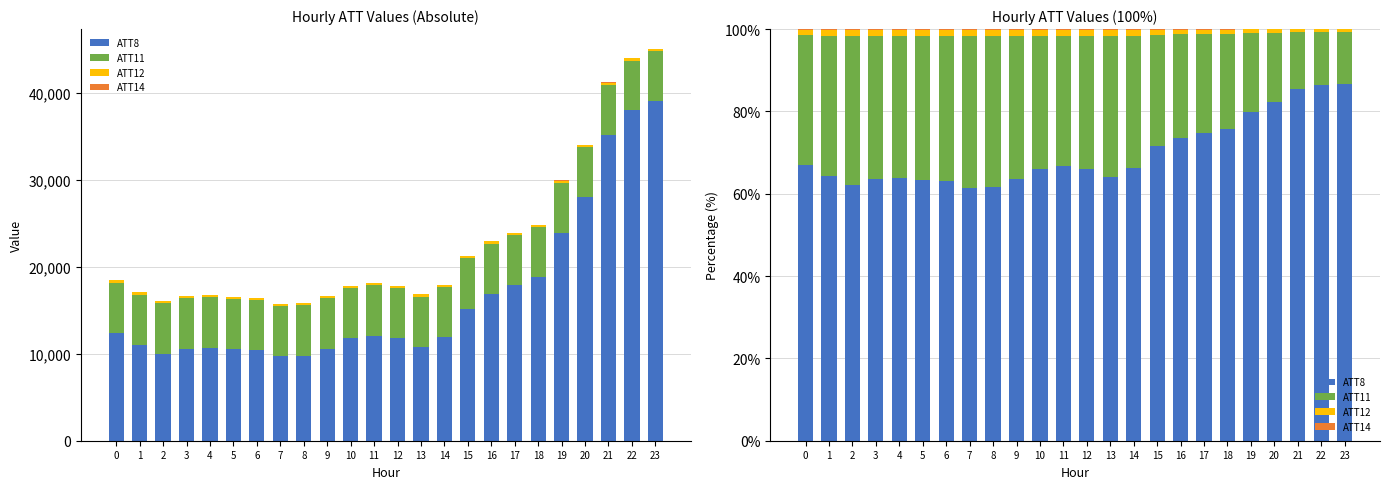

Reading left to right, what are all the values shown in this chart?

ATT8: 0=67.1	1=64.4	2=62.2	3=63.5	4=63.8	5=63.3	6=63.1	7=61.5	8=61.7	9=63.6	10=66.1	11=66.7	12=66.1	13=64.1	14=66.3	15=71.5	16=73.6	17=74.7	18=75.6	19=79.8	20=82.3	21=85.4	22=86.3	23=86.7
ATT11: 0=31.4	1=34.0	2=36.1	3=34.8	4=34.6	5=35.0	6=35.2	7=36.7	8=36.5	9=34.7	10=32.3	11=31.8	12=32.3	13=34.2	14=32.2	15=27.2	16=25.1	17=24.1	18=23.2	19=19.2	20=16.9	21=13.9	22=13.0	23=12.7
ATT12: 0=1.4	1=1.5	2=1.6	3=1.6	4=1.6	5=1.6	6=1.6	7=1.7	8=1.6	9=1.6	10=1.5	11=1.4	12=1.5	13=1.5	14=1.4	15=1.2	16=1.1	17=1.1	18=1.0	19=0.9	20=0.8	21=0.6	22=0.6	23=0.6
ATT14: 0=0.1	1=0.1	2=0.1	3=0.1	4=0.1	5=0.1	6=0.1	7=0.1	8=0.1	9=0.1	10=0.1	11=0.1	12=0.1	13=0.2	14=0.1	15=0.1	16=0.1	17=0.1	18=0.1	19=0.1	20=0.1	21=0.1	22=0.1	23=0.1